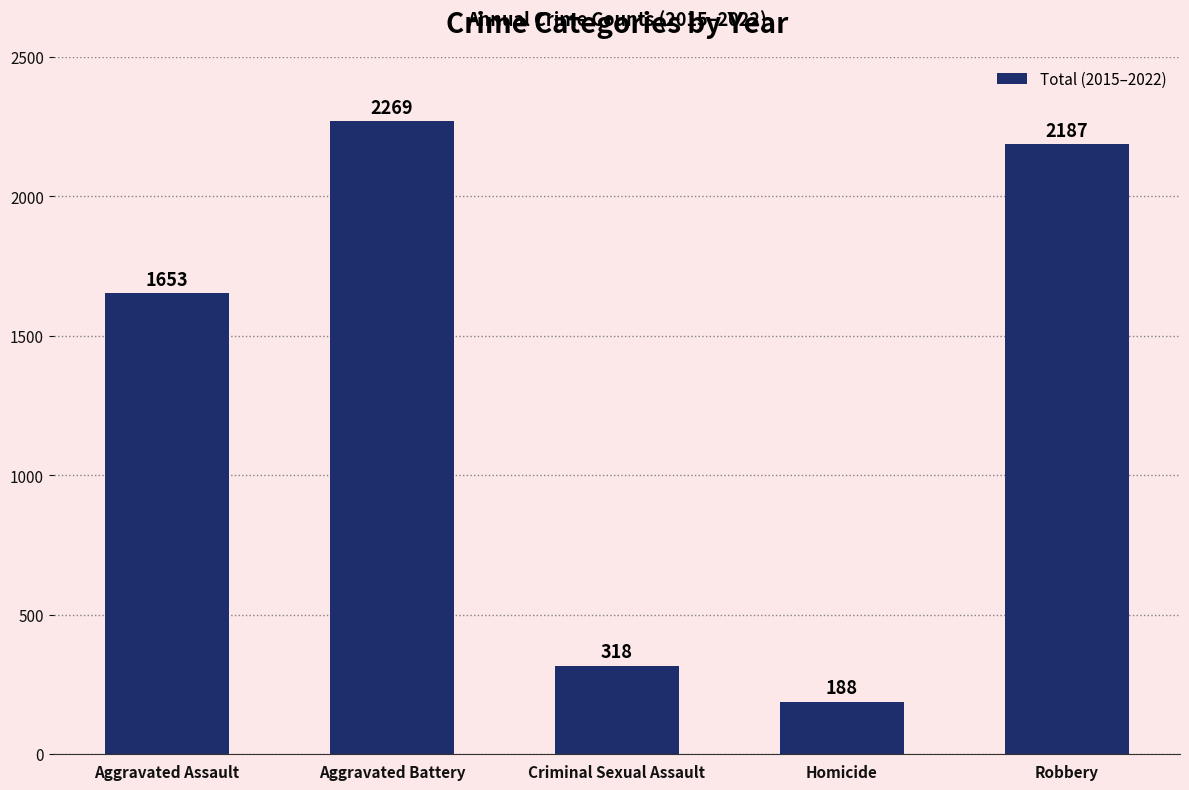

Rank the categories by value from highest to lowest.

Aggravated Battery, Robbery, Aggravated Assault, Criminal Sexual Assault, Homicide